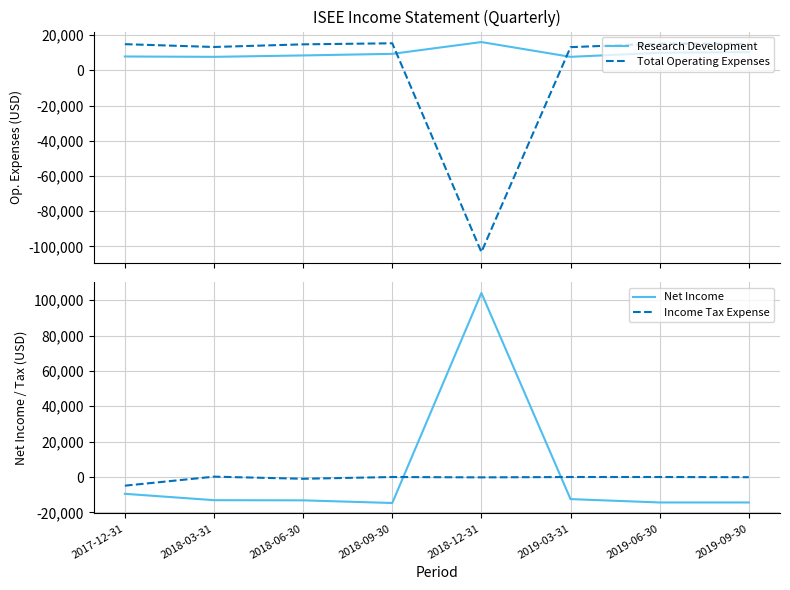

What is the approximate value of Research Development at 2019-09-30?

10400